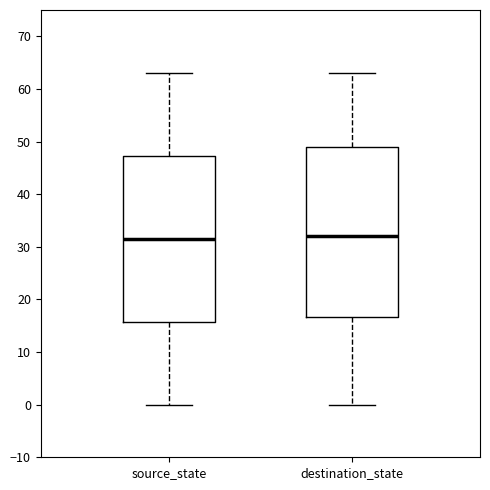

Where does the median line of the box for destination_state sit on the y-axis? The values are not printed on the chart, so give them approximately, as read against the axis.

32